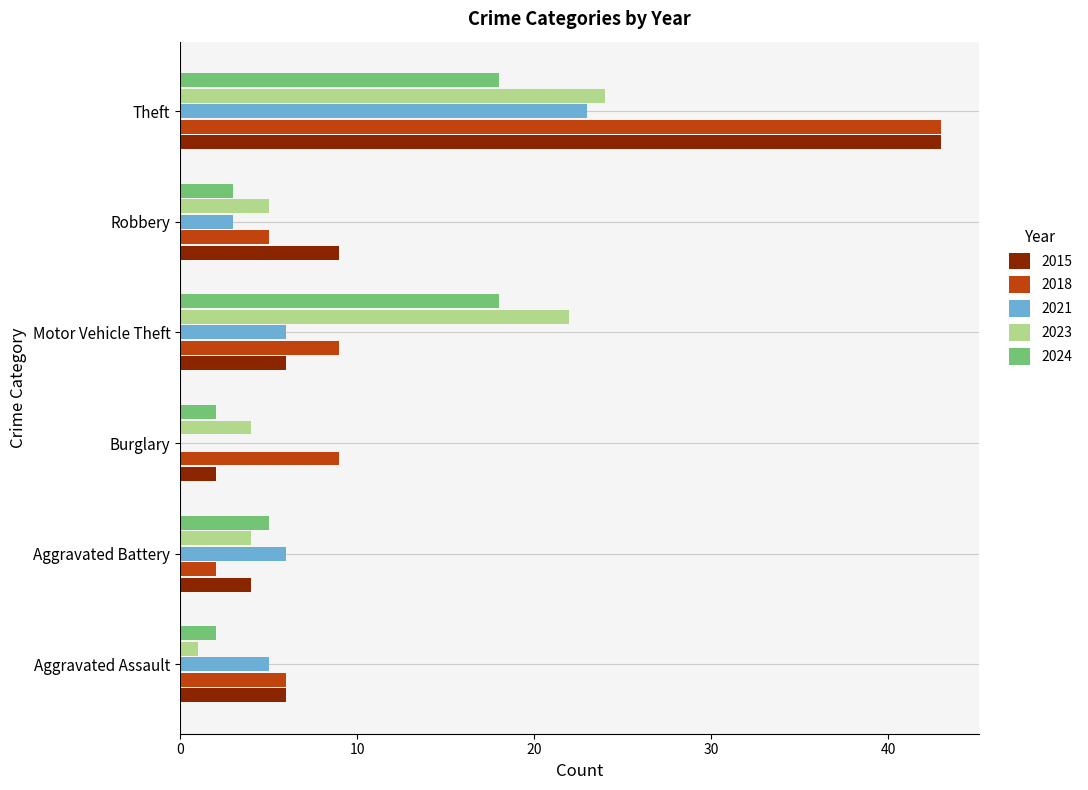

The value of 2018 at Aggravated Assault is 6. True or false?

True